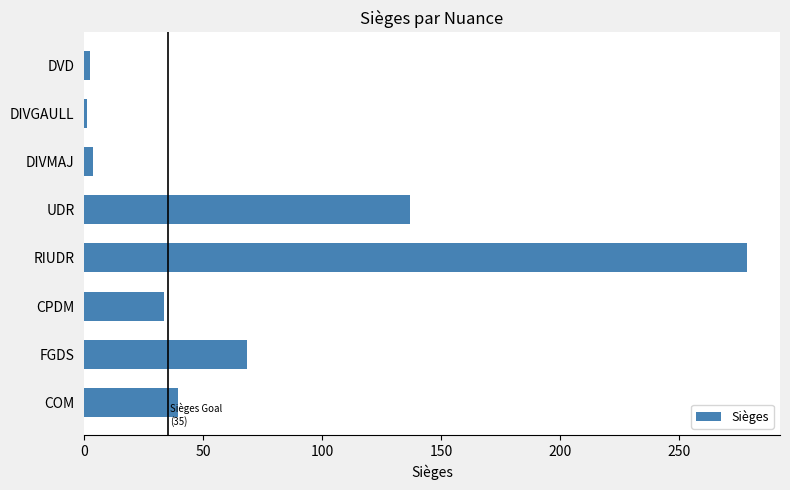

The chart shows a value of 39.6 at COM. True or false?

True